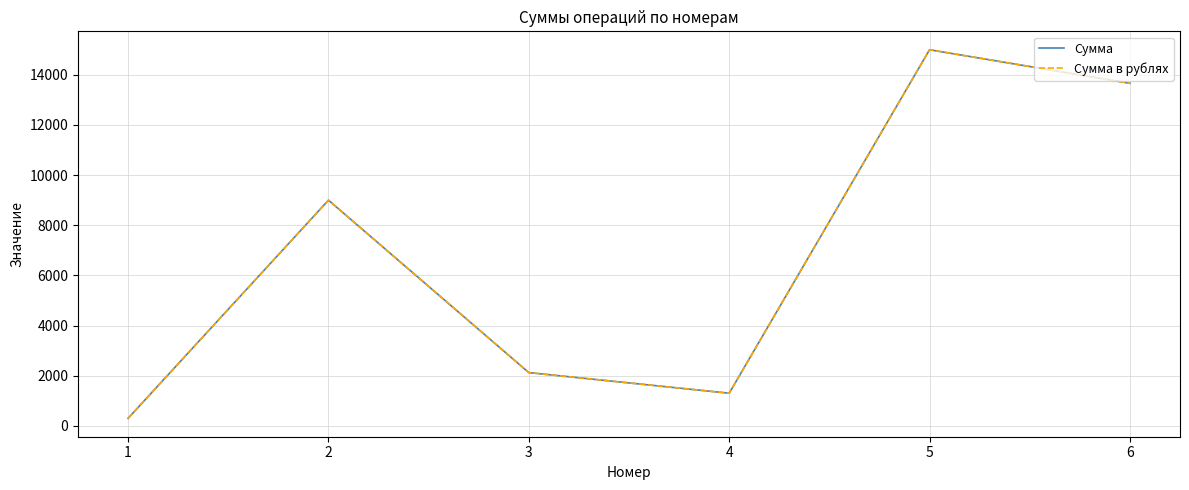

True or false: Сумма and Сумма в рублях cross at least once.

False